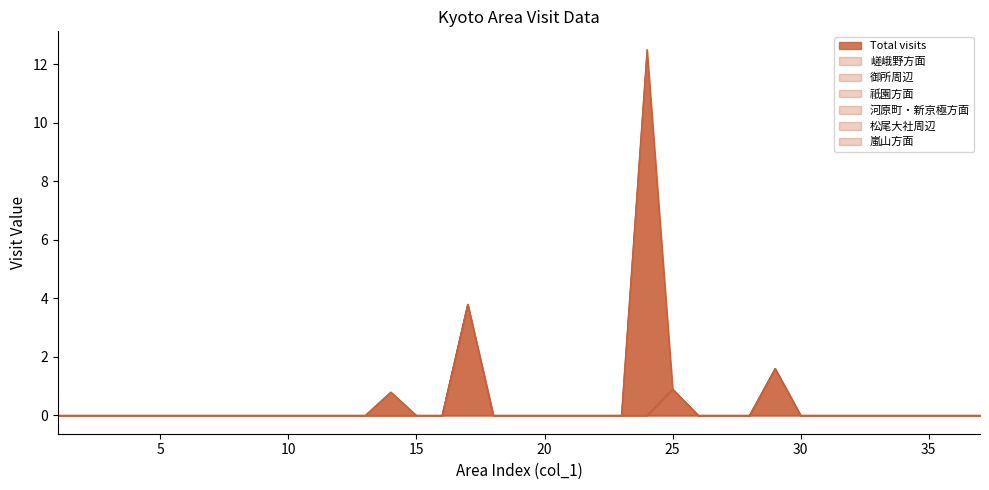

True or false: 嵐山方面 and 河原町・新京極方面 cross at least once.

False